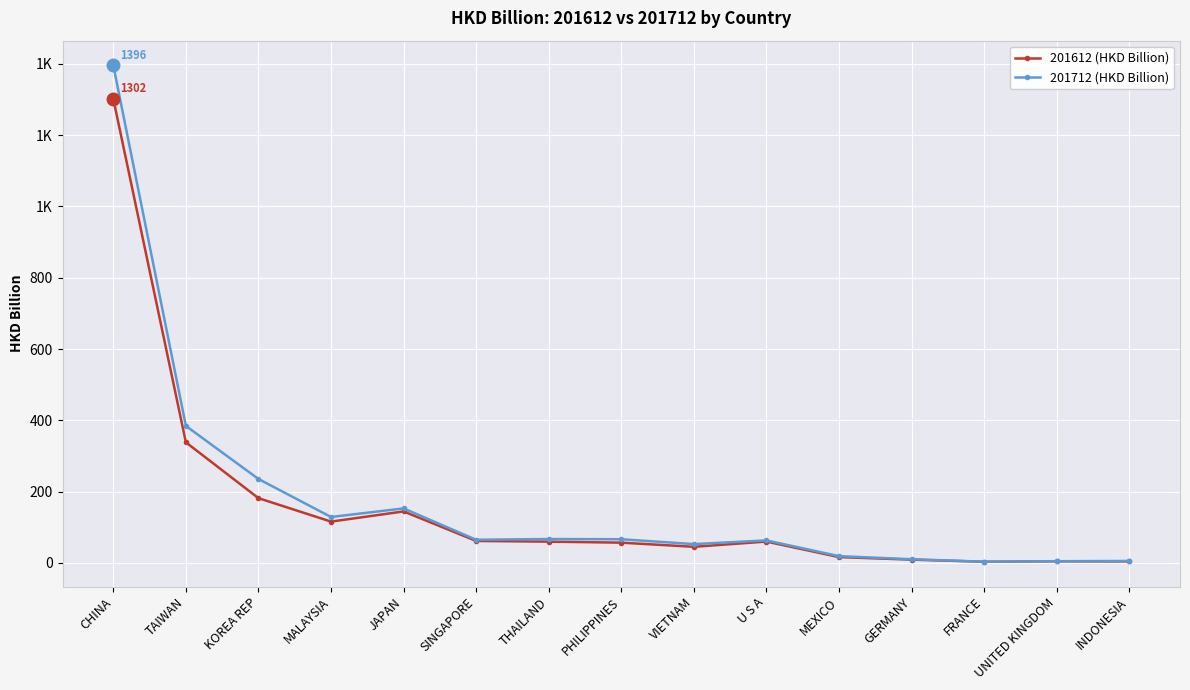

What are all the series names shown in the legend?

201612 (HKD Billion), 201712 (HKD Billion)